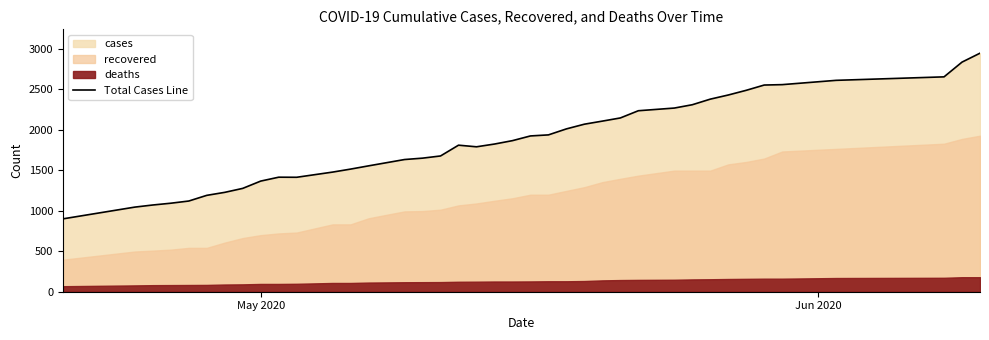

What is the maximum value for Total Cases Line?

2943